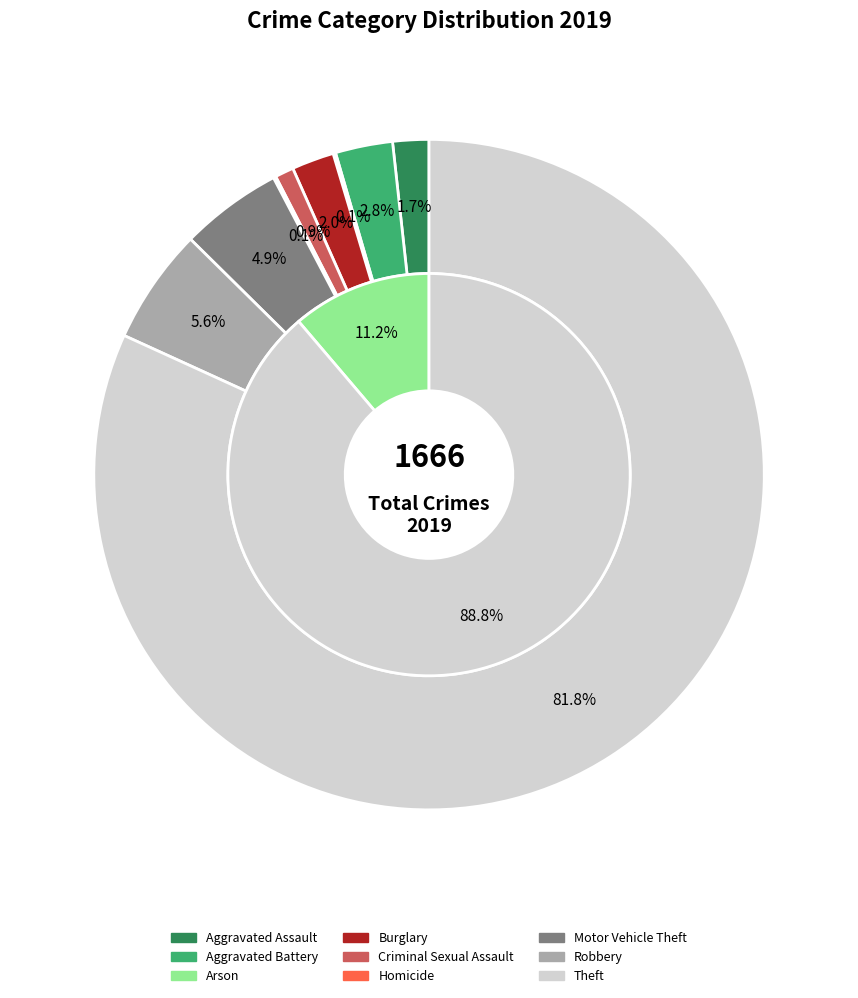

To the nearest percent, what is the difference between the largest and smallest slice percentages?

82%